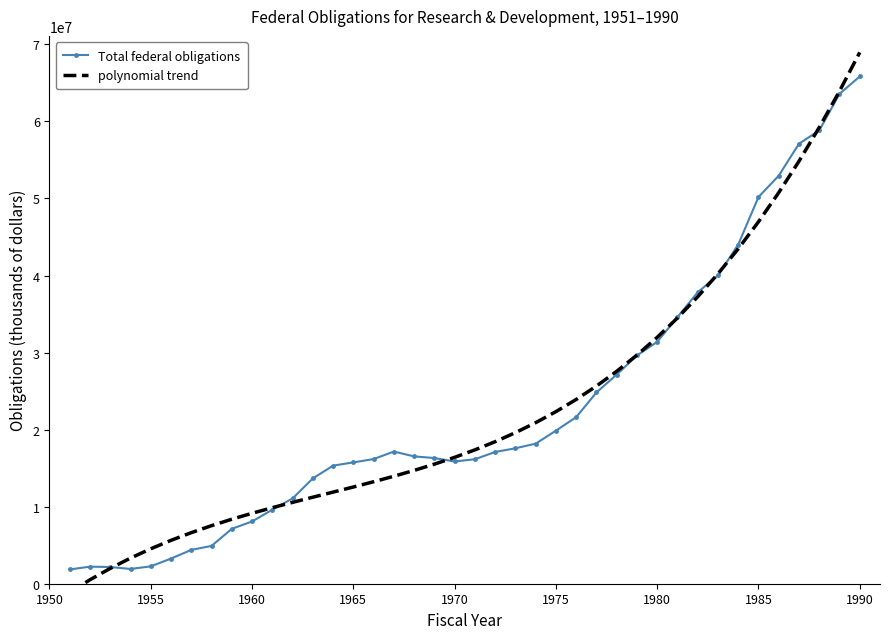

What is the value of the Total federal obligations point at the 20th from the left?

15863385.0